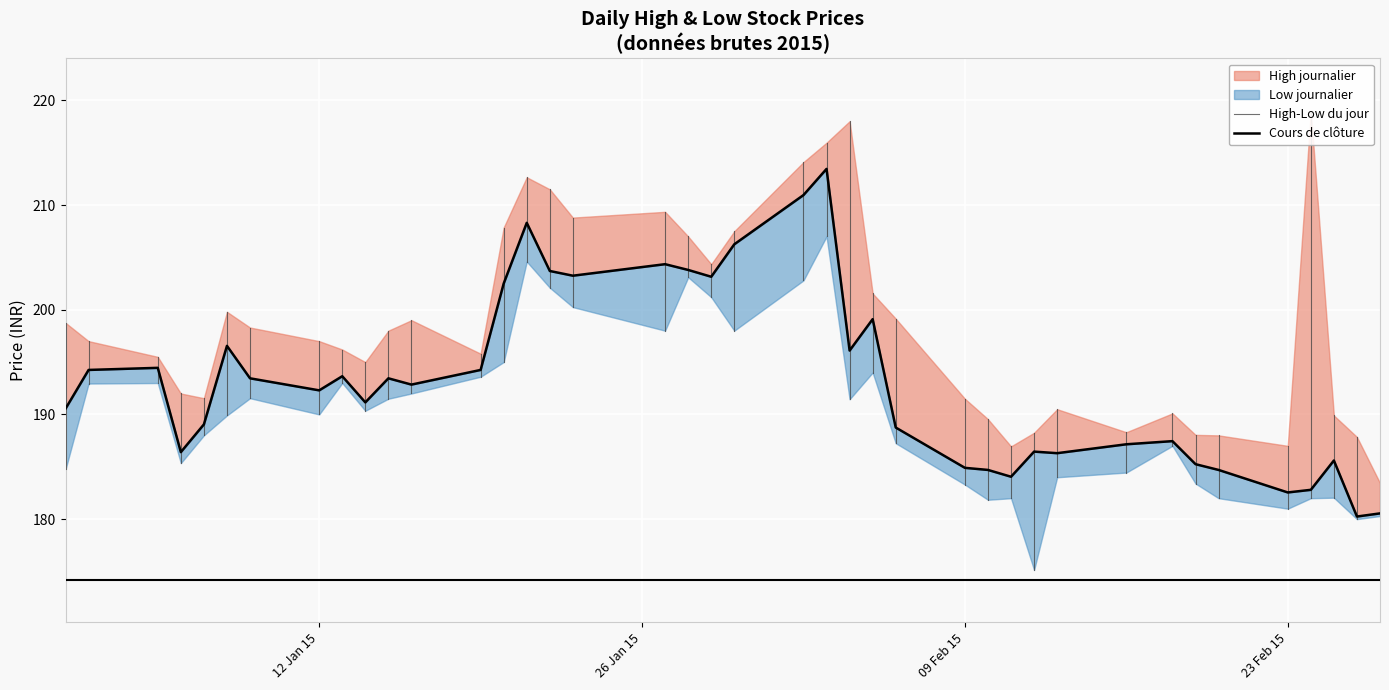

How many data points in Open are less than 194?

20